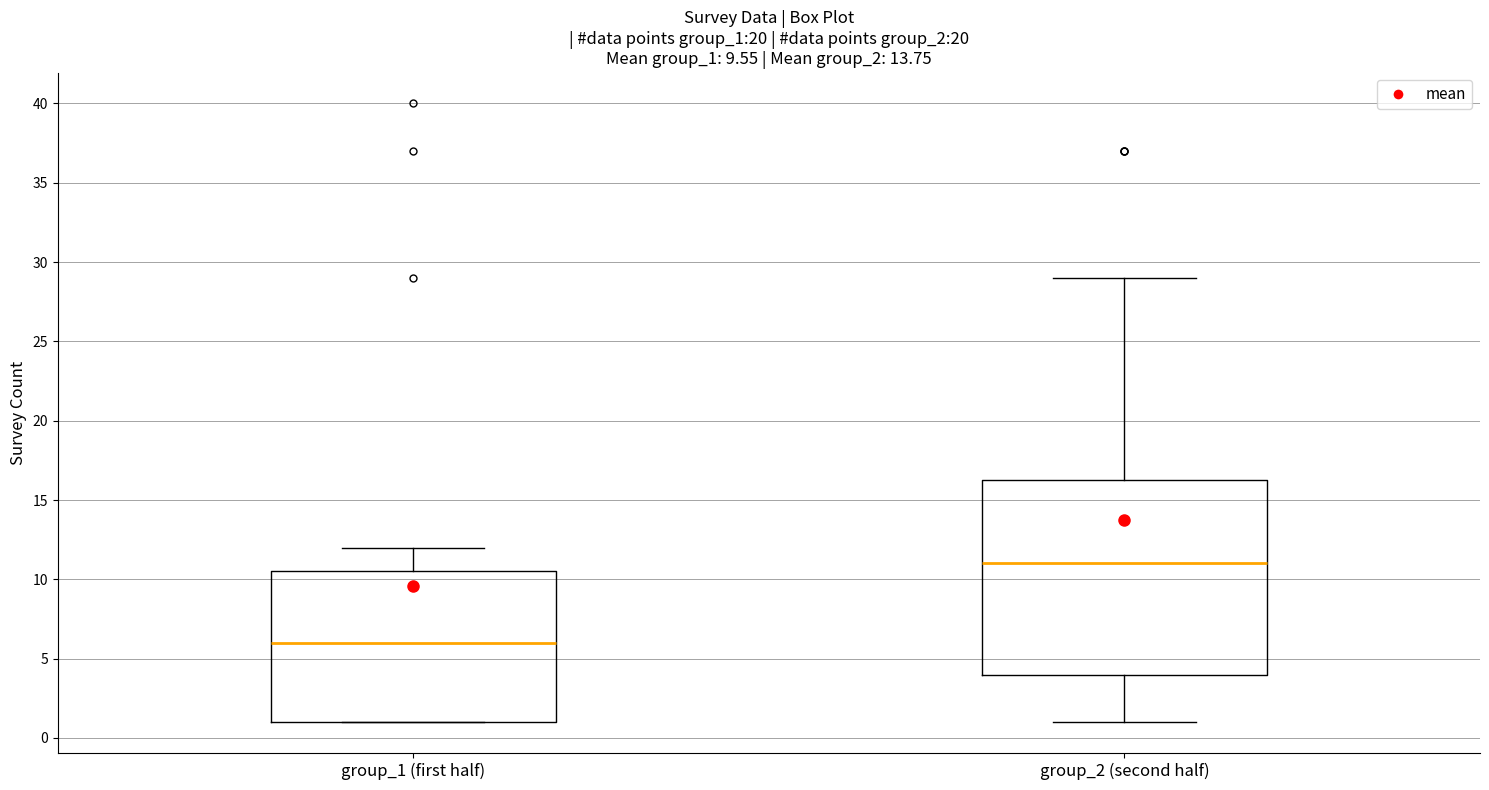

Comparing the boxes themselves (not the whiskers), which one is the tallest?

group_2 (second half)